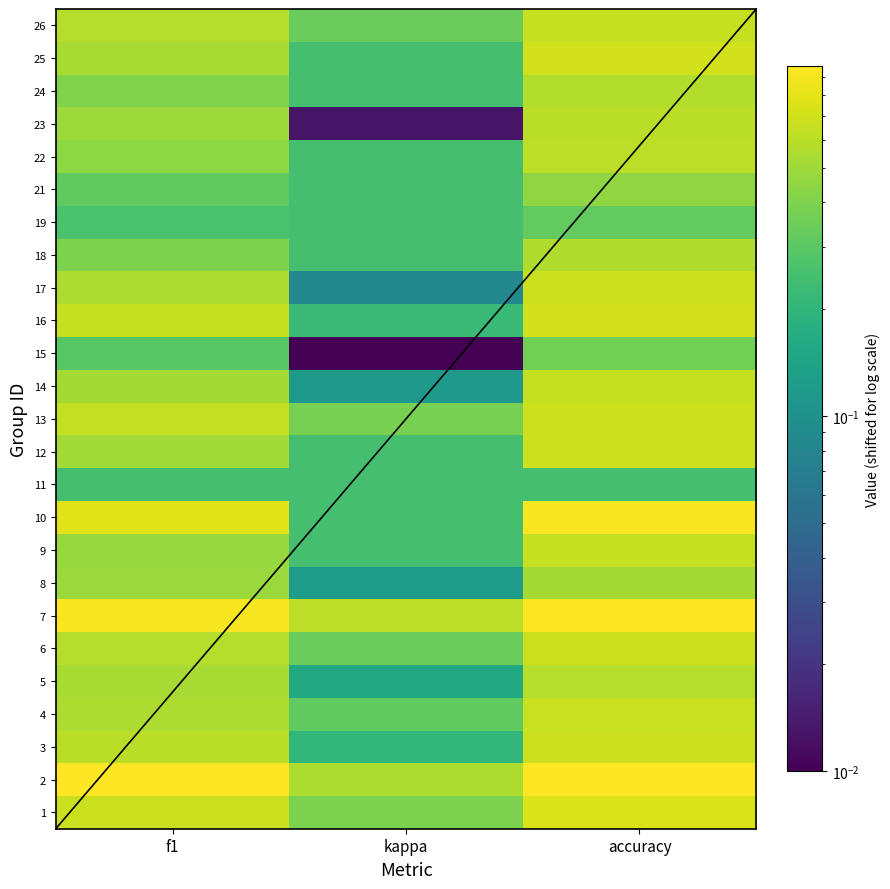

What is the total value across all series at kappa?

6.4